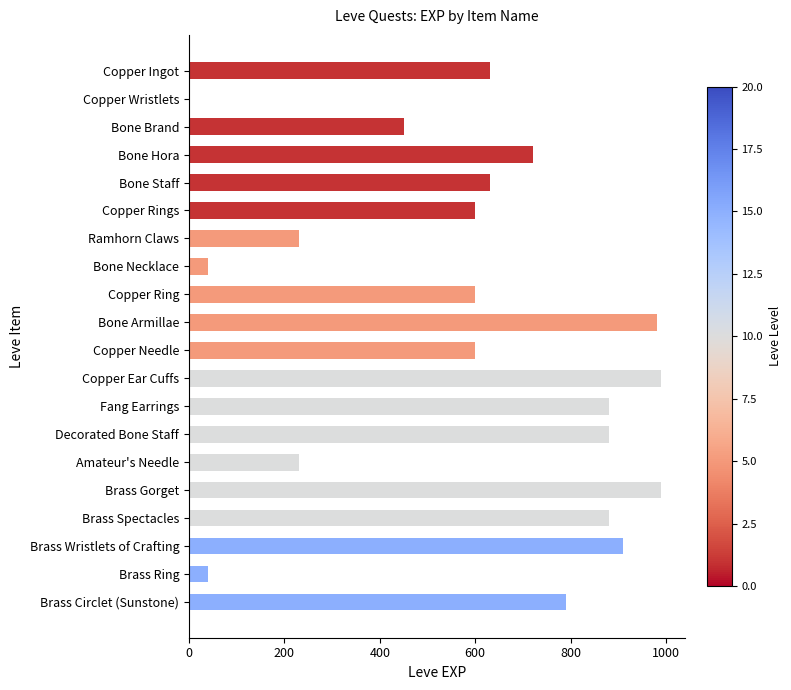

What is the maximum value shown in the chart?

990